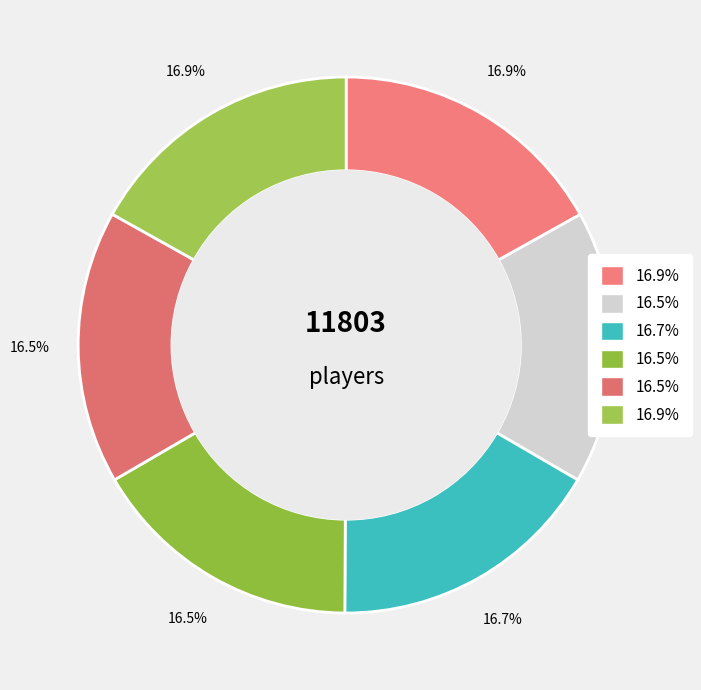

How many slices are in this pie chart?

6